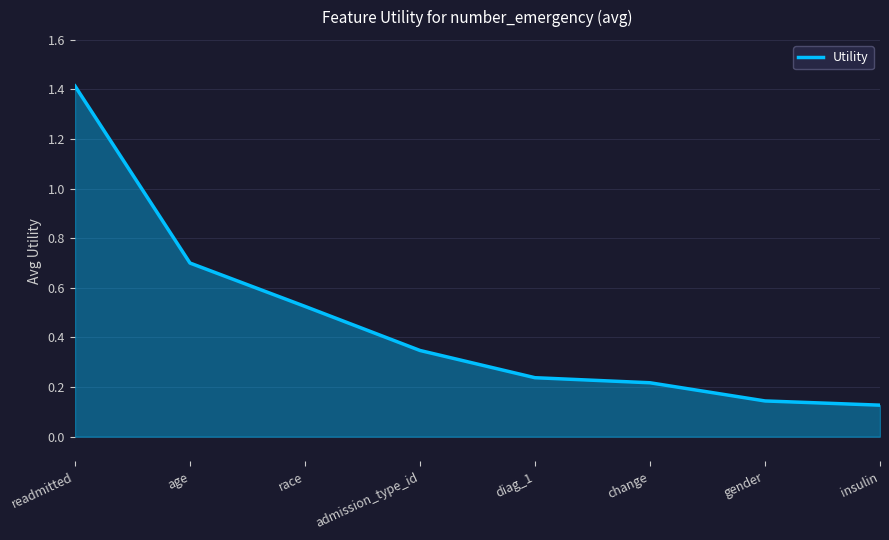

At which category does the chart reach its peak across all series?

readmitted